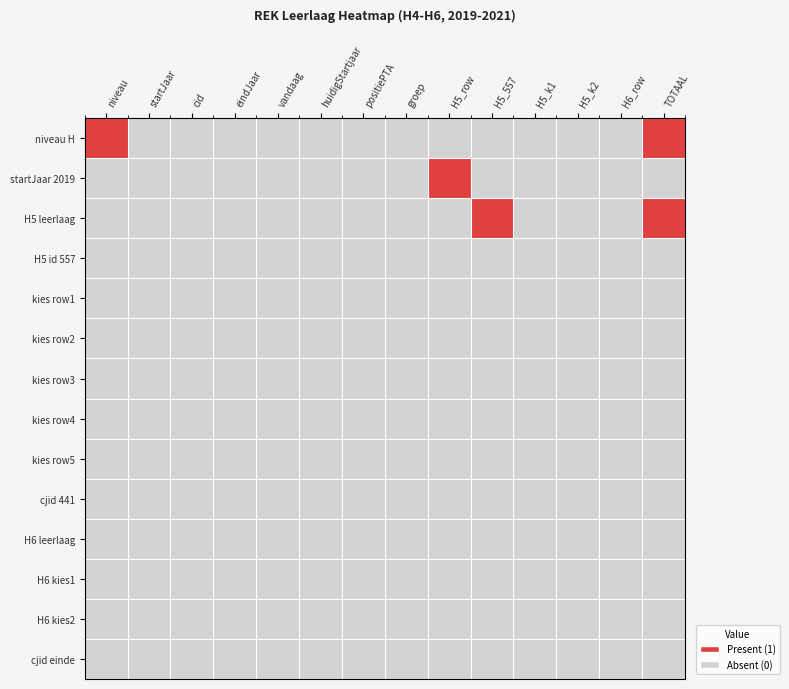

At how many categories does at least one series exceed 0?

4